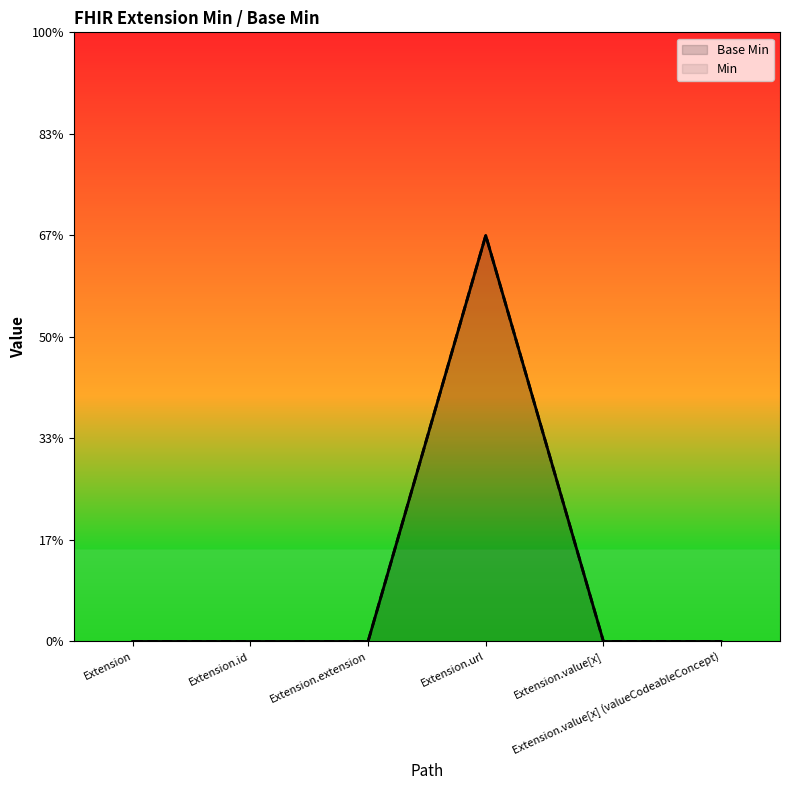

What position from the left is Extension.id?

2